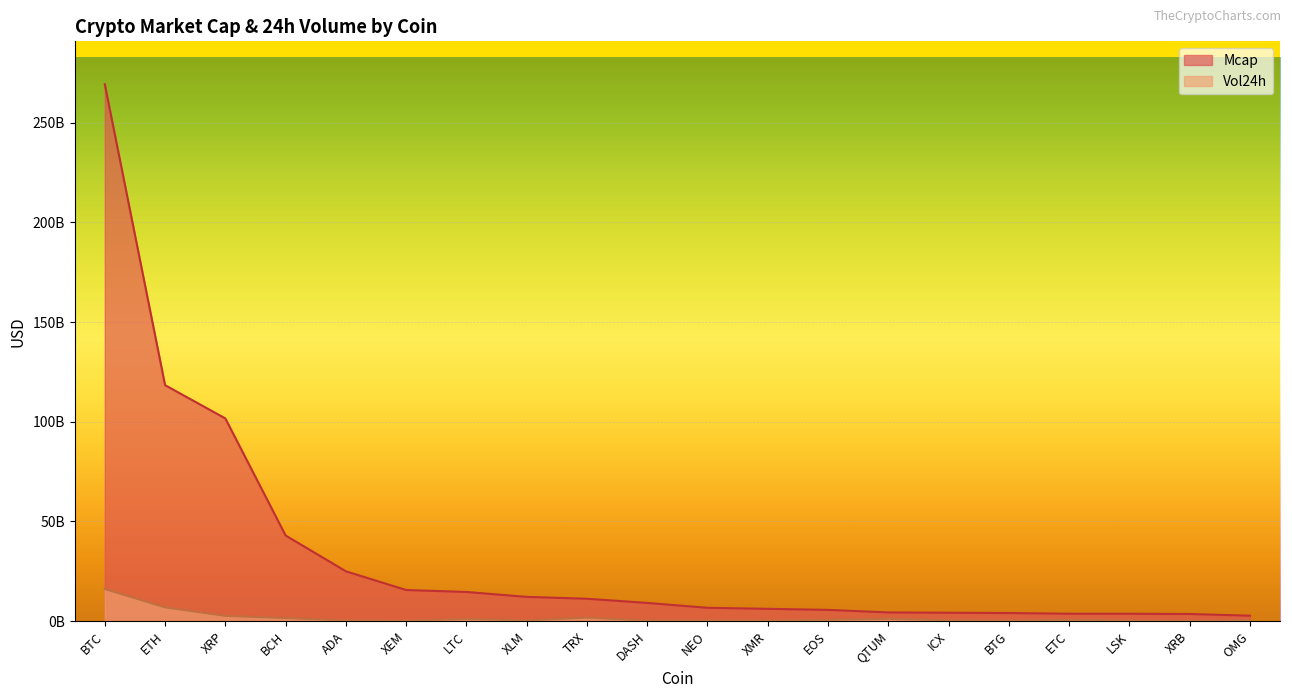

The Vol24h series shows 6857430000 at ETH. True or false?

True